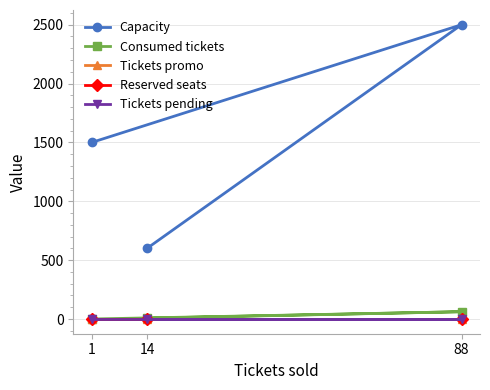

Does the chart have visible grid lines?

Yes